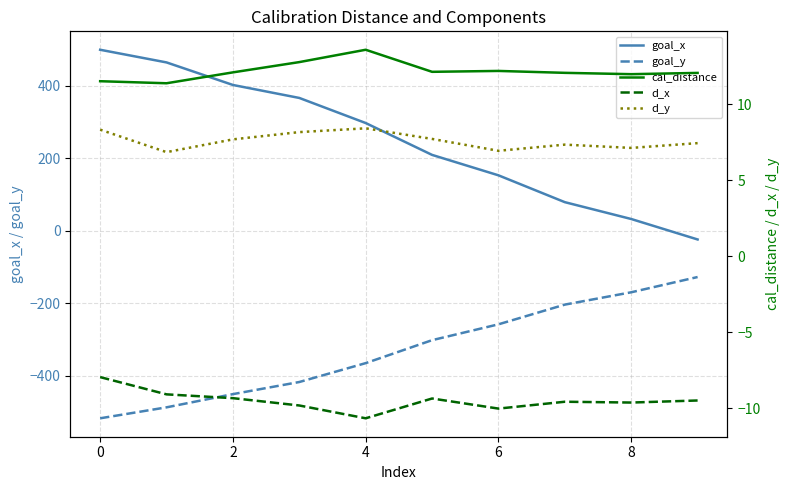

What is the value of the goal_x point at the 10th from the left?

-24.2